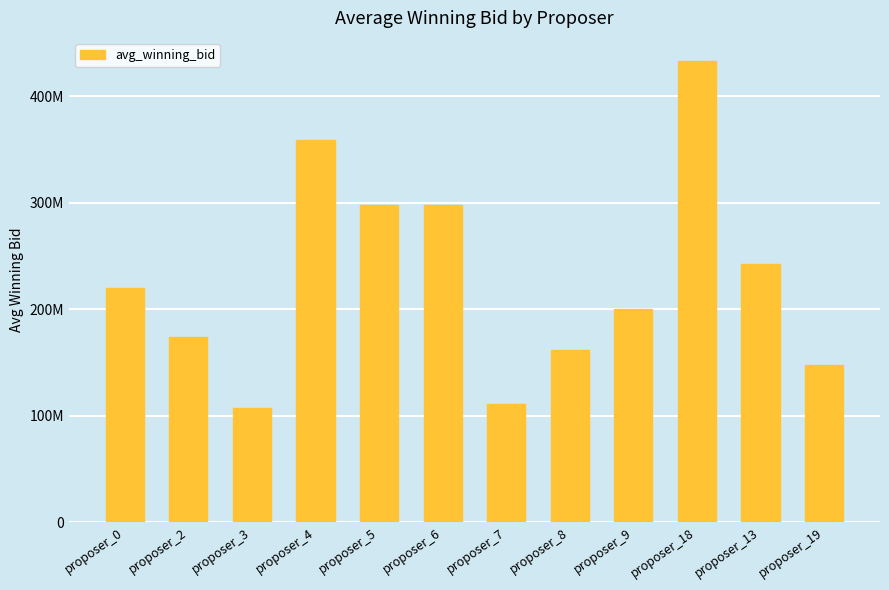

What is the sum of all values?

2750120281.5